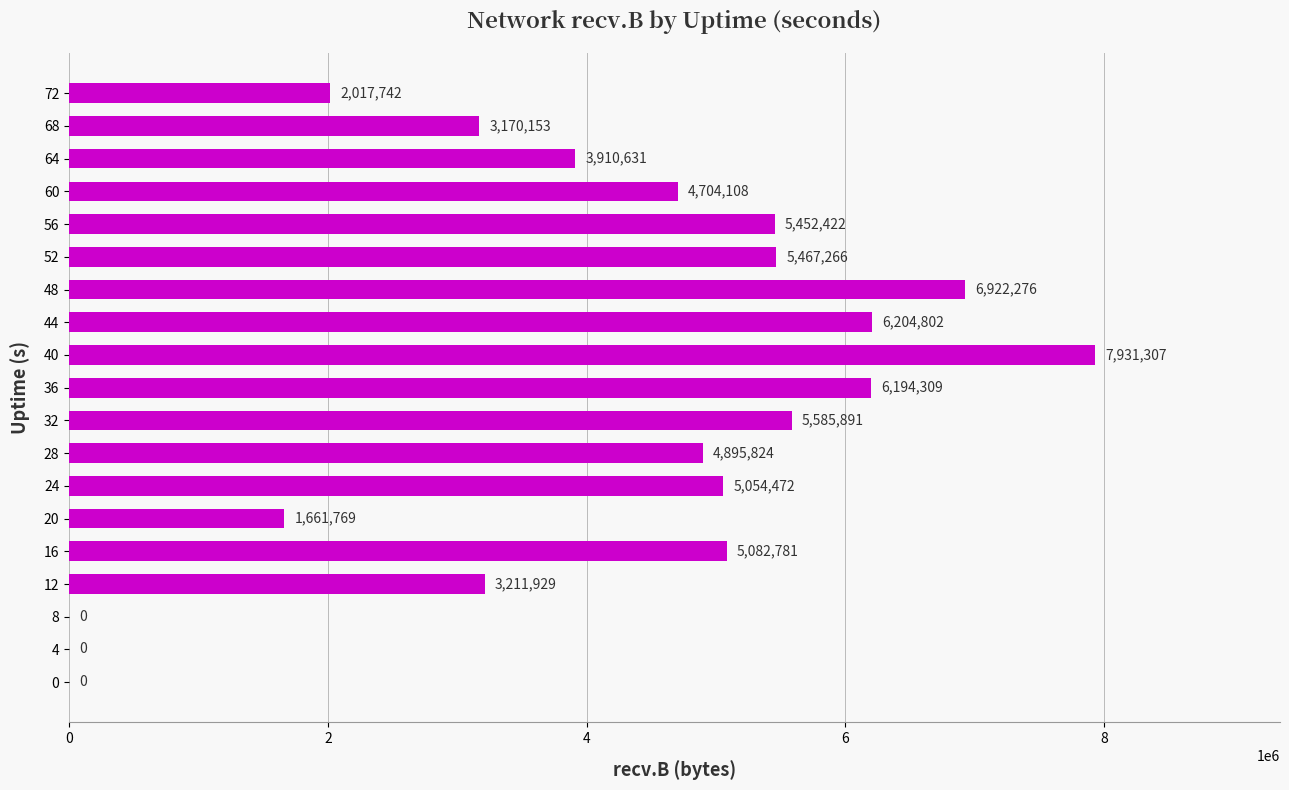

Reading bottom to top, extract all data points from this chart.

0=0	4=0	8=0	12=3211929	16=5082781	20=1661769	24=5054472	28=4895824	32=5585891	36=6194309	40=7931307	44=6204802	48=6922276	52=5467266	56=5452422	60=4704108	64=3910631	68=3170153	72=2017742